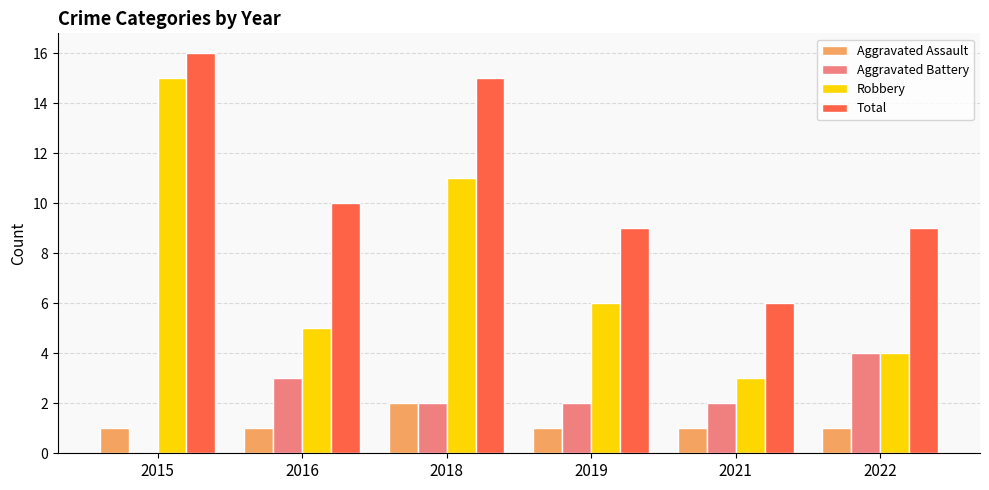

The Aggravated Battery series shows 1 at 2015. True or false?

False